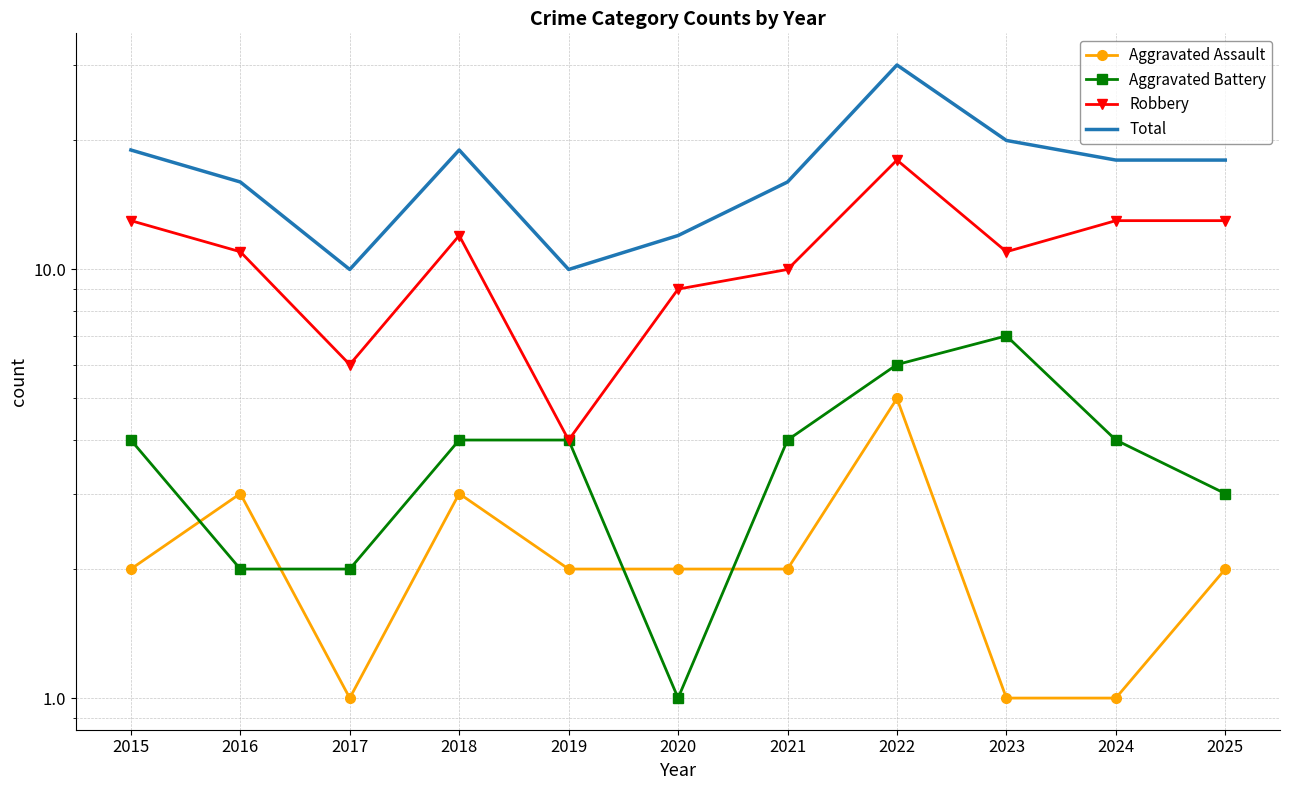

What is the value of the Aggravated Battery point at the 4th from the left?

4